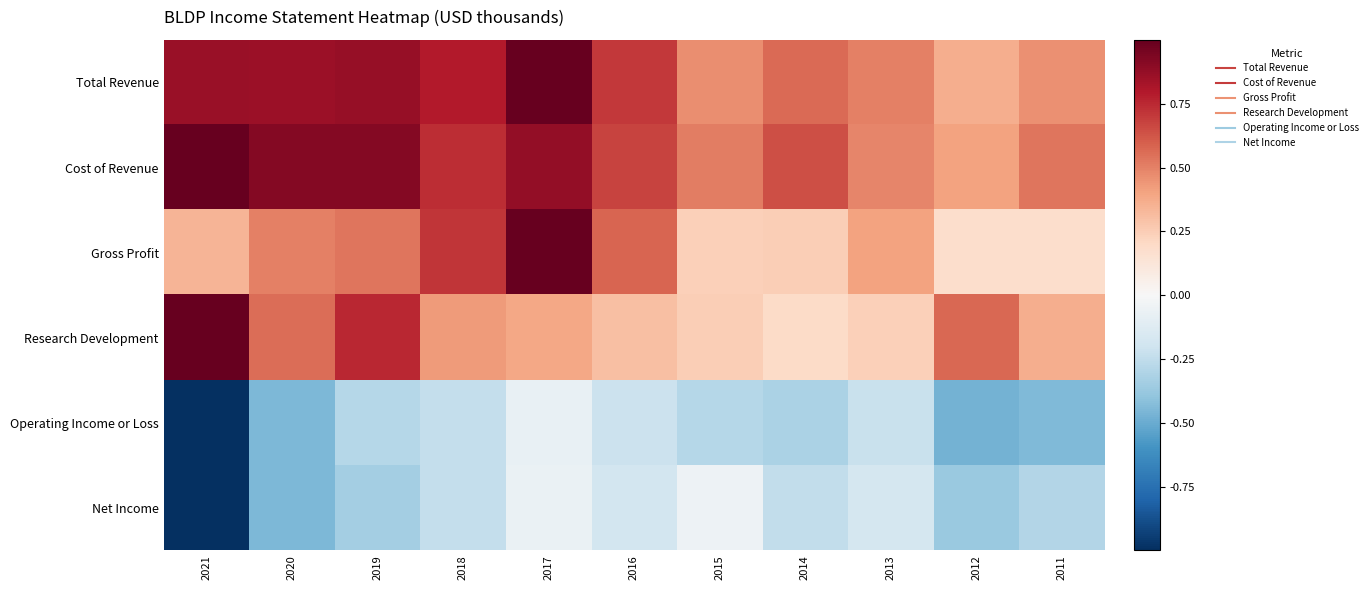

At 2012, list the series in order from smallest to largest.

Operating Income or Loss, Net Income, Gross Profit, Total Revenue, Cost of Revenue, Research Development